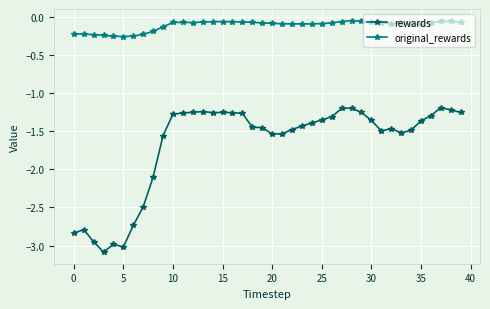

Which series has the widest spread of values?

rewards